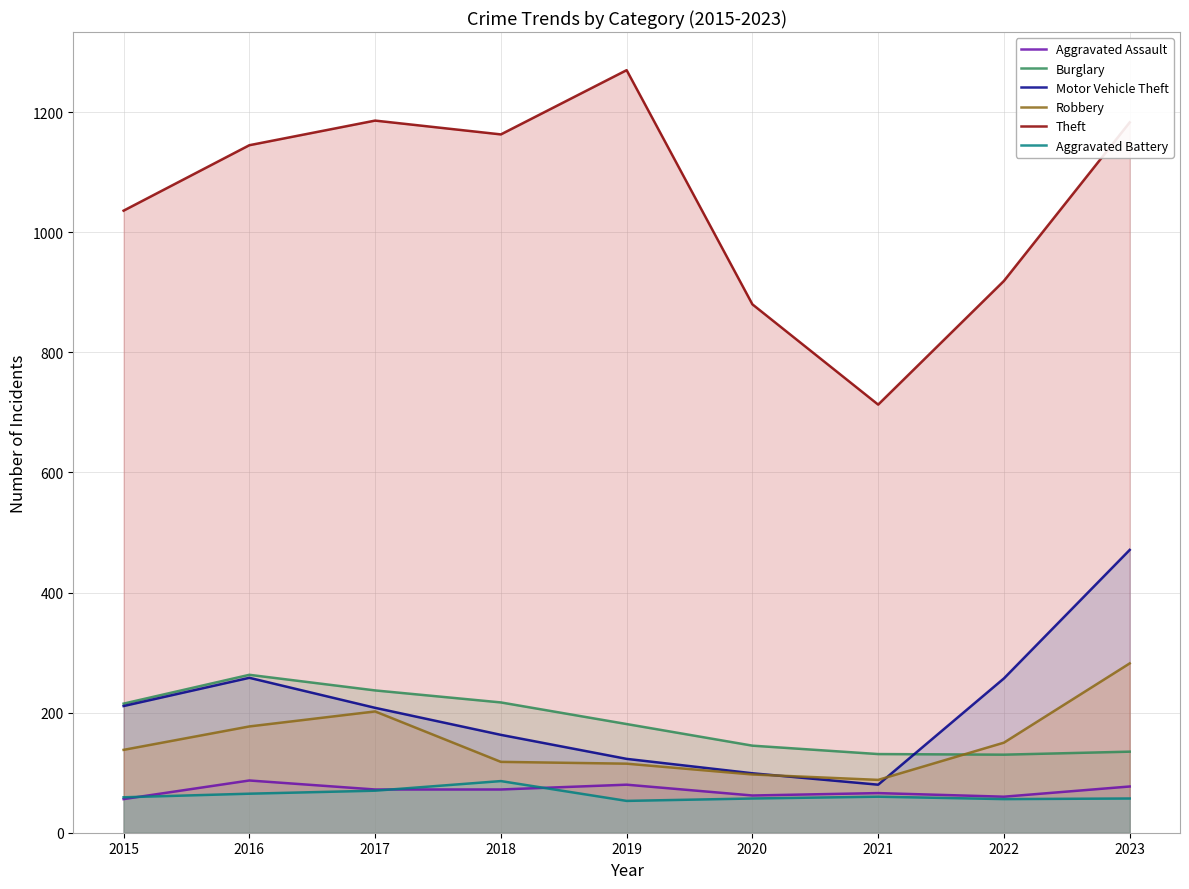

In Theft, how many points are higher than both neighbors (excluding endpoints)?

2